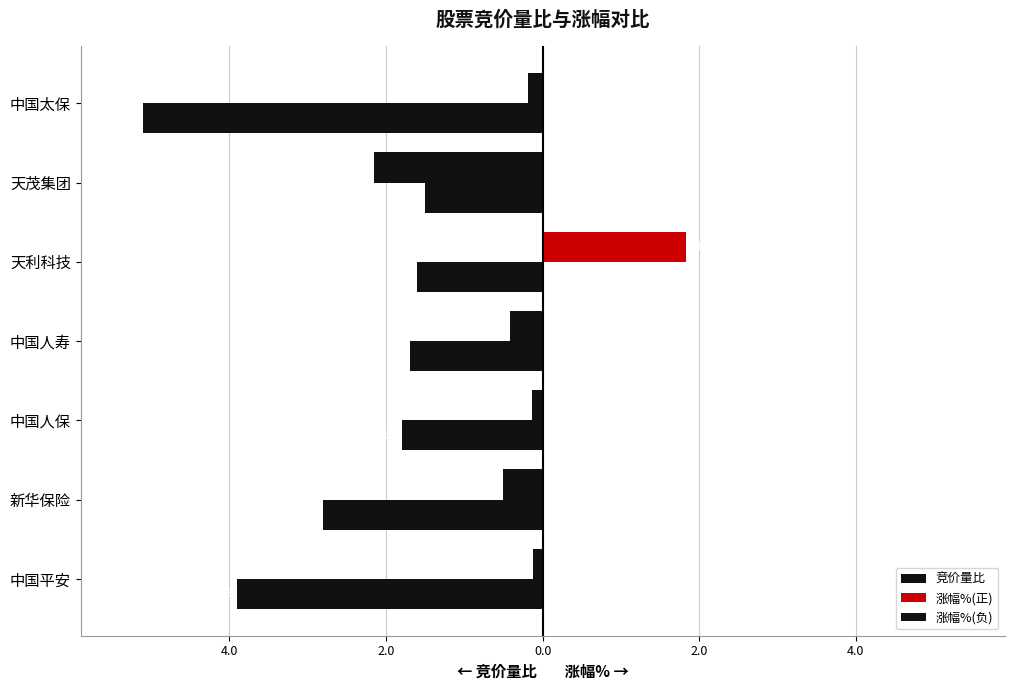

Rank the series by their maximum value, from highest to lowest.

涨幅%(正), 涨幅%(负), 竞价量比